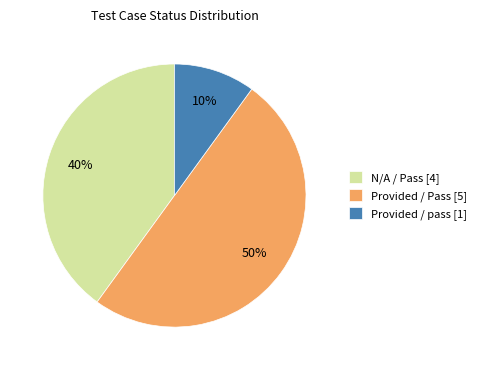

To the nearest percent, what is the average slice percentage?

33%